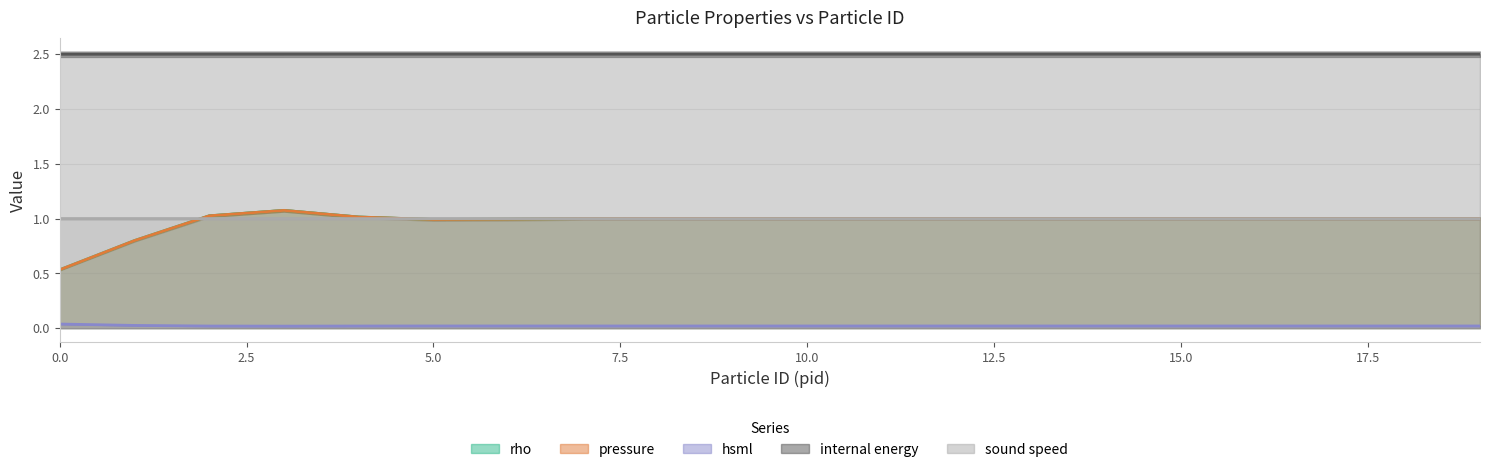

True or false: pressure has more than 0 points higher than both neighbors.

True